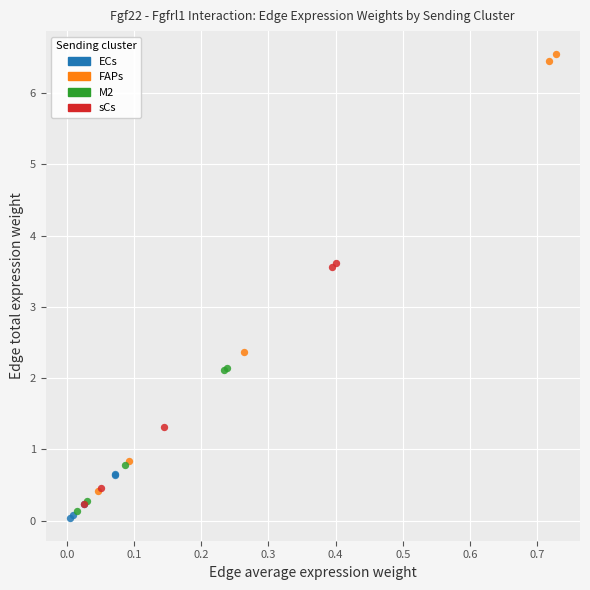

Which series contains the highest Y value?

FAPs